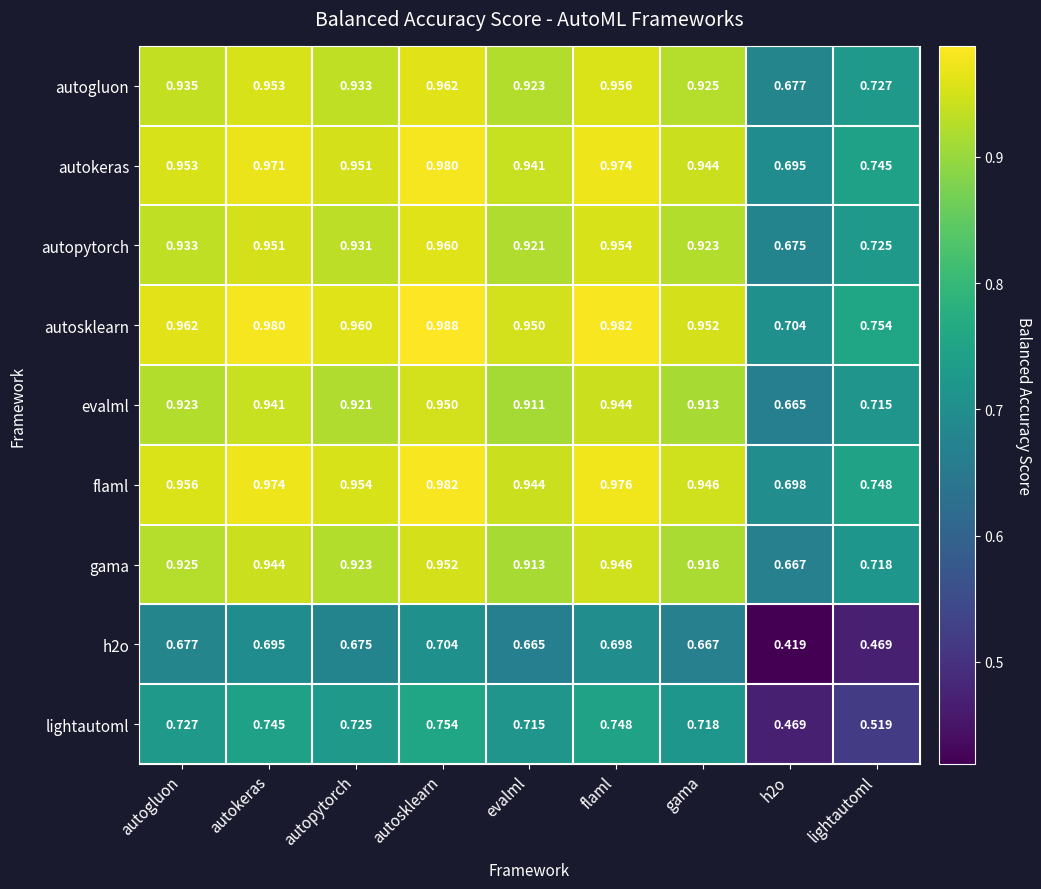

Which category has the highest value in the h2o series?

autosklearn